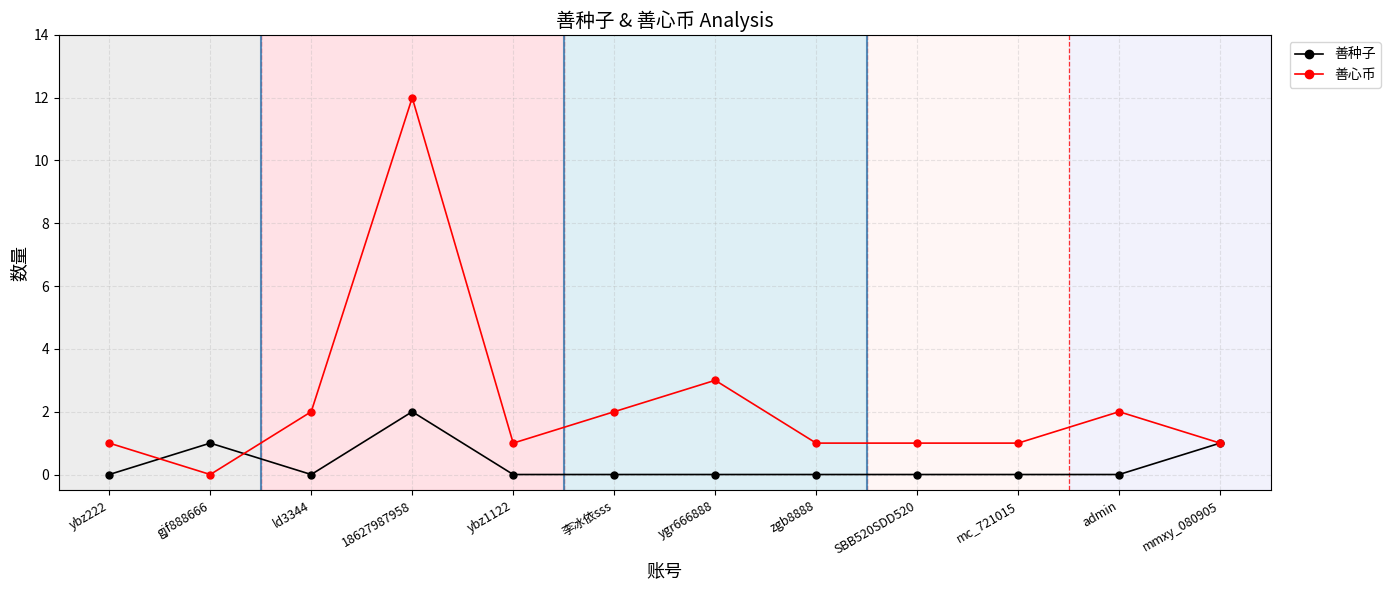

True or false: 善心币 and 善种子 cross at least once.

True